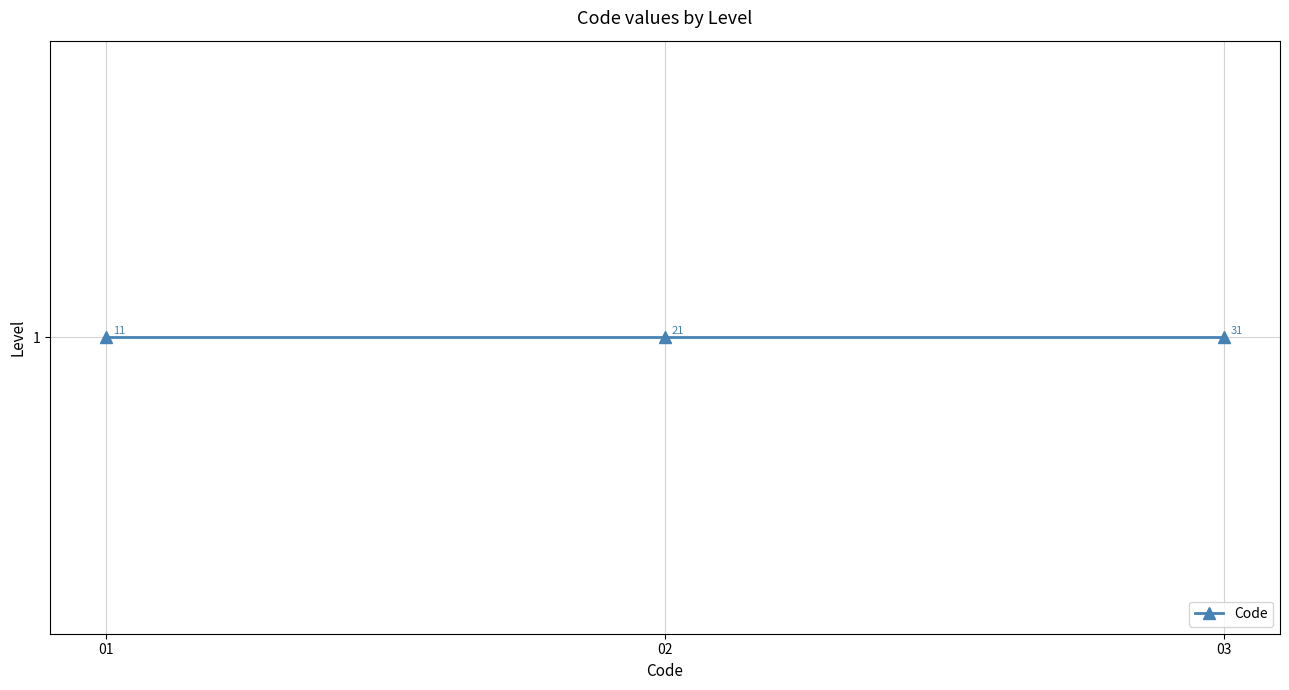

List the labels in order of value, largest first.

1, 1, 1